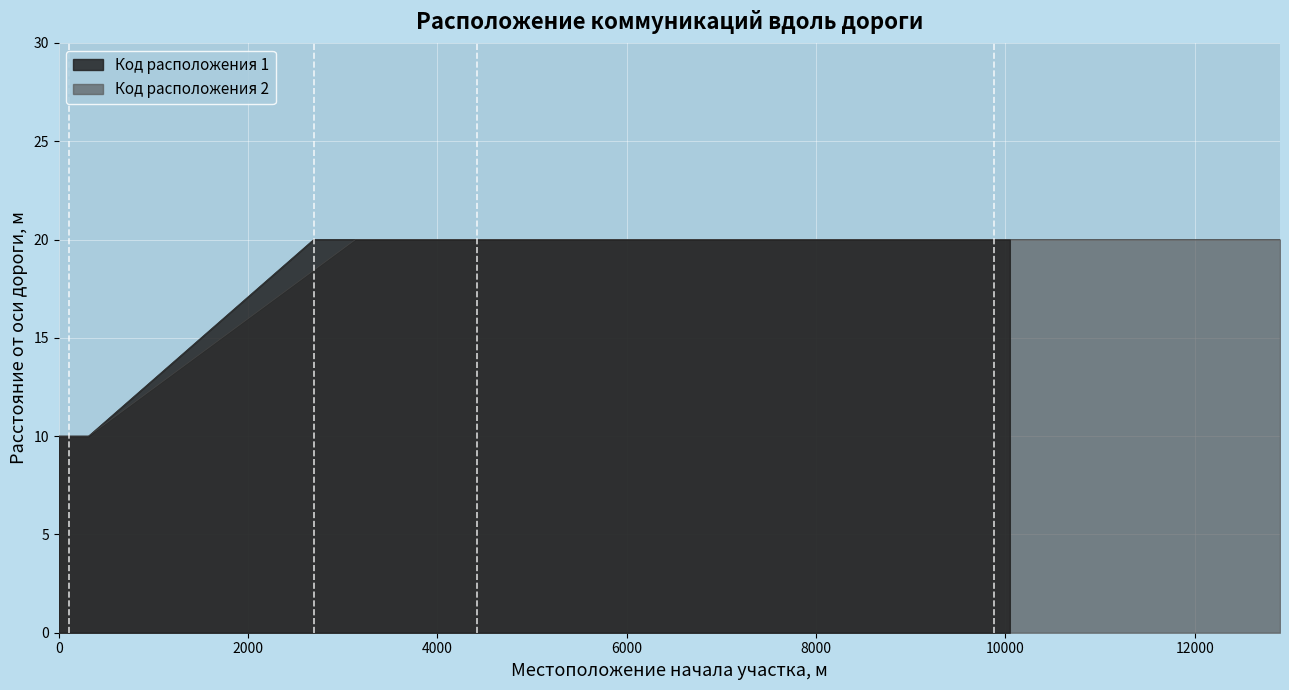

Reading left to right, transcribe all the data shown in this chart.

Расстояние от оси дороги начала участка, м: 10	10	10	20	20	20	20	20
Расстояние от оси дороги конца участка, м: 10	10	10	20	20	20	20	20